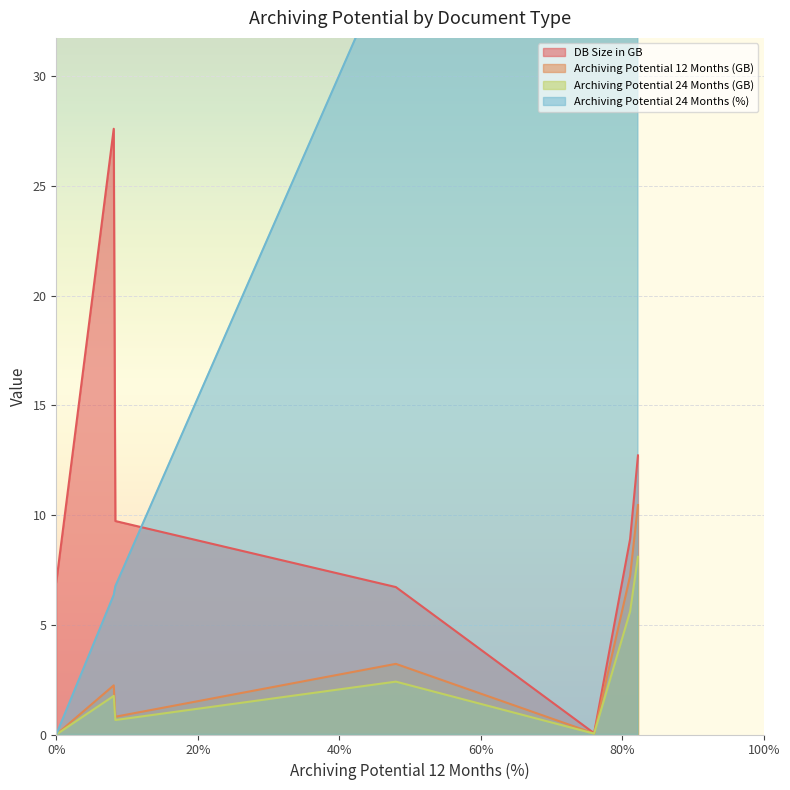

How many values in the Archiving Potential 24 Months (GB) series are below 1?

3